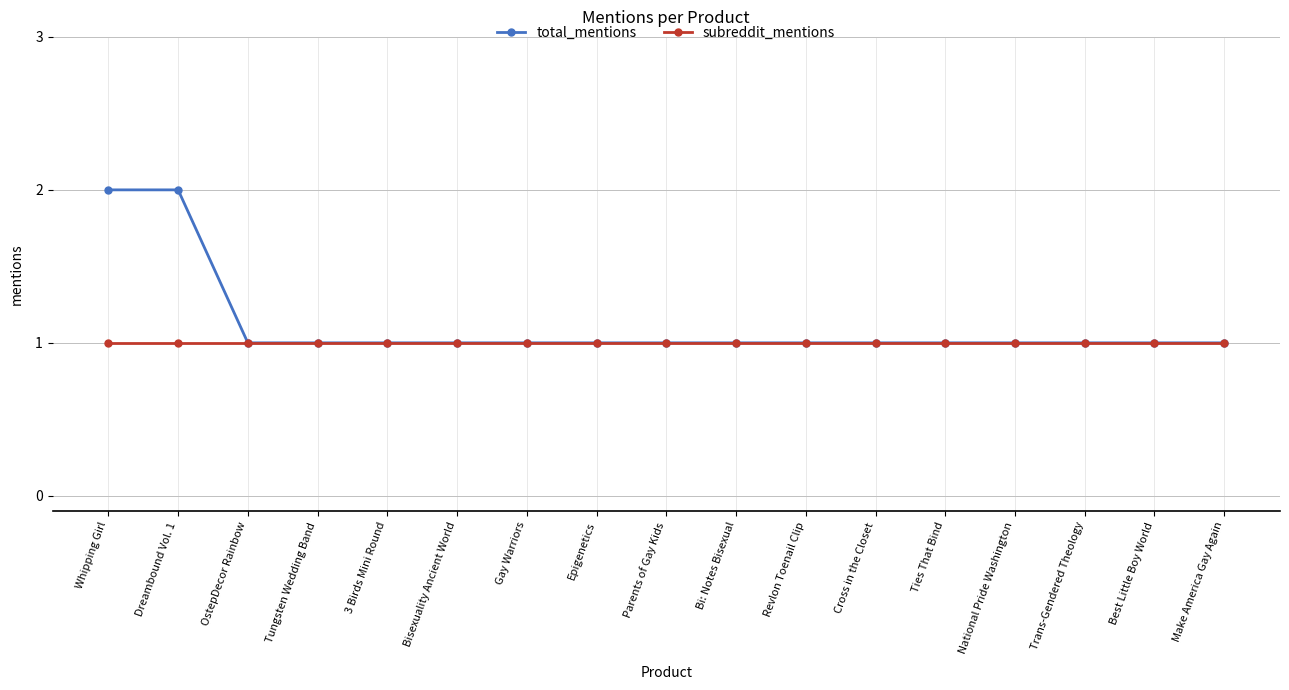

Which series has the widest spread of values?

total_mentions